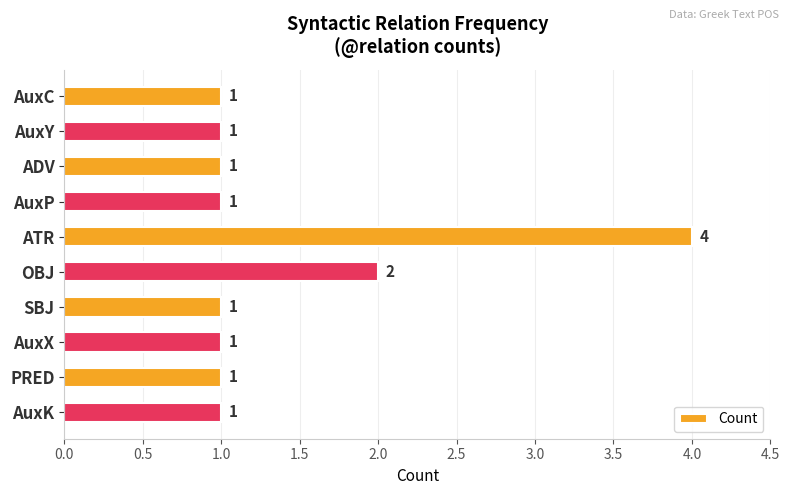

Reading top to bottom, list all the values displayed in this chart.

AuxC=1	AuxY=1	ADV=1	AuxP=1	ATR=4	OBJ=2	SBJ=1	AuxX=1	PRED=1	AuxK=1